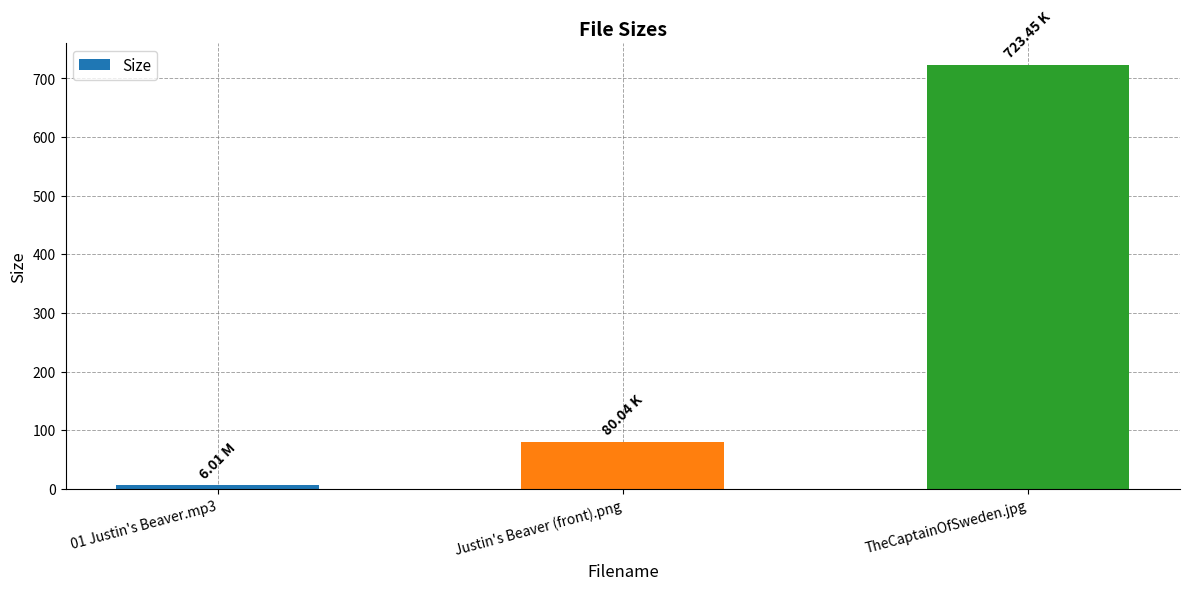

Which category has the highest value across all series?

TheCaptainOfSweden.jpg